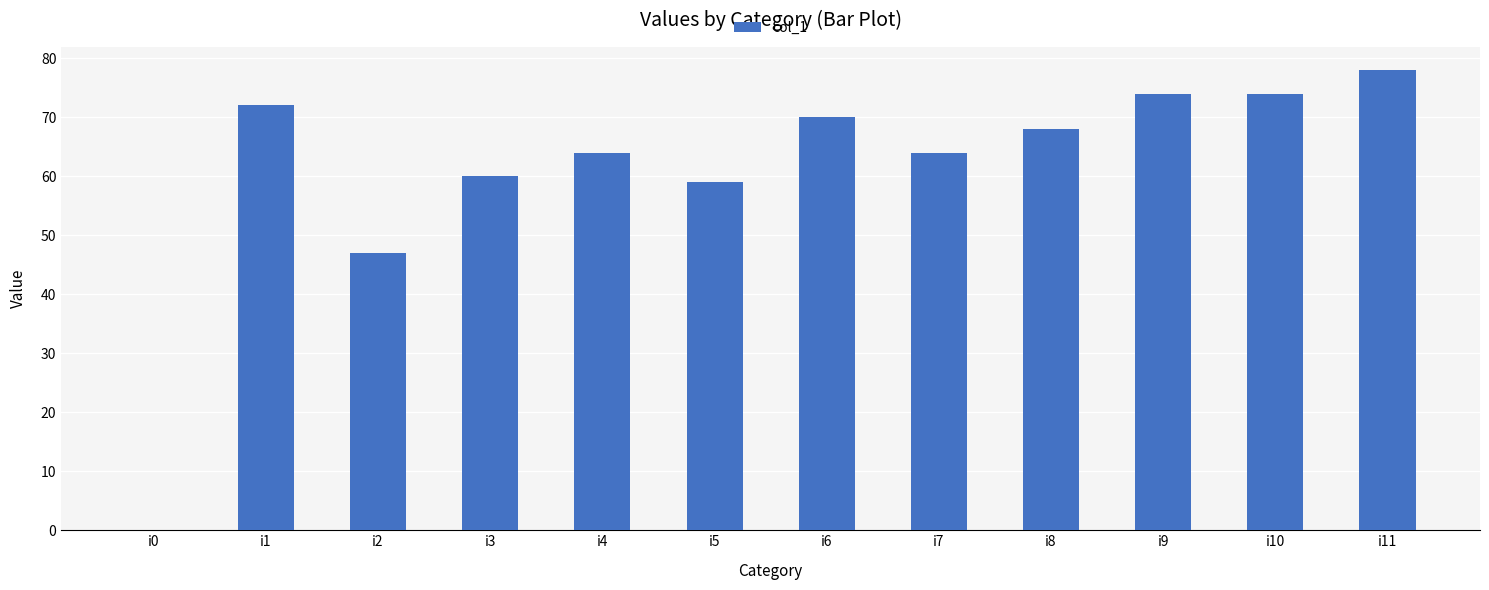

The chart shows a value of 70 at i6. True or false?

True